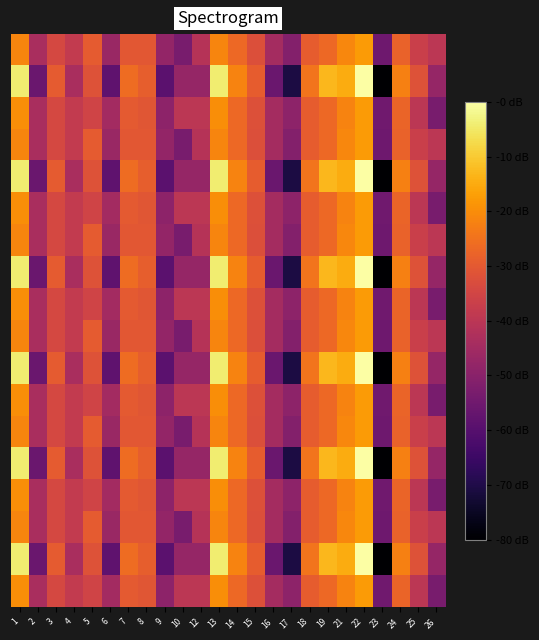

Which category has the highest value across all series?

22